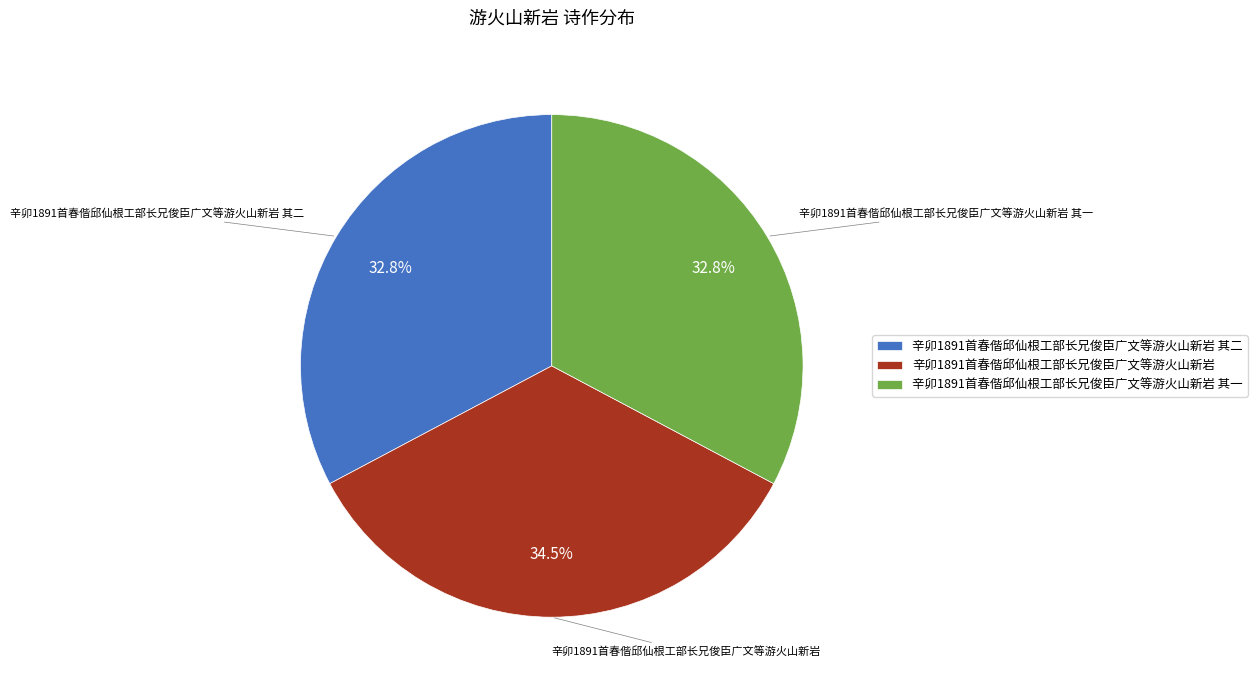

Which category has the biggest portion of the pie?

辛卯1891首春偕邱仙根工部长兄俊臣广文等游火山新岩